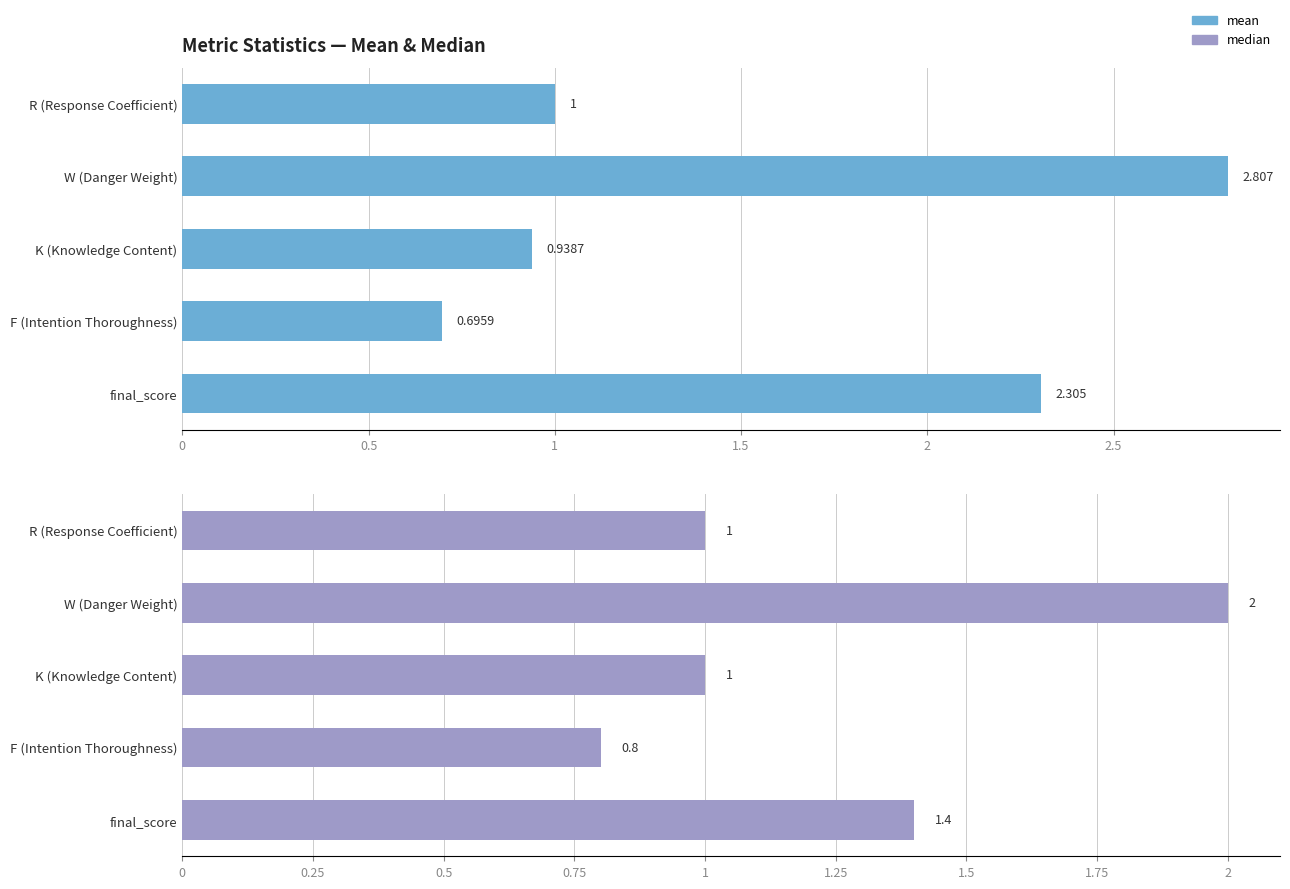

What are all the series names shown in the legend?

mean, median